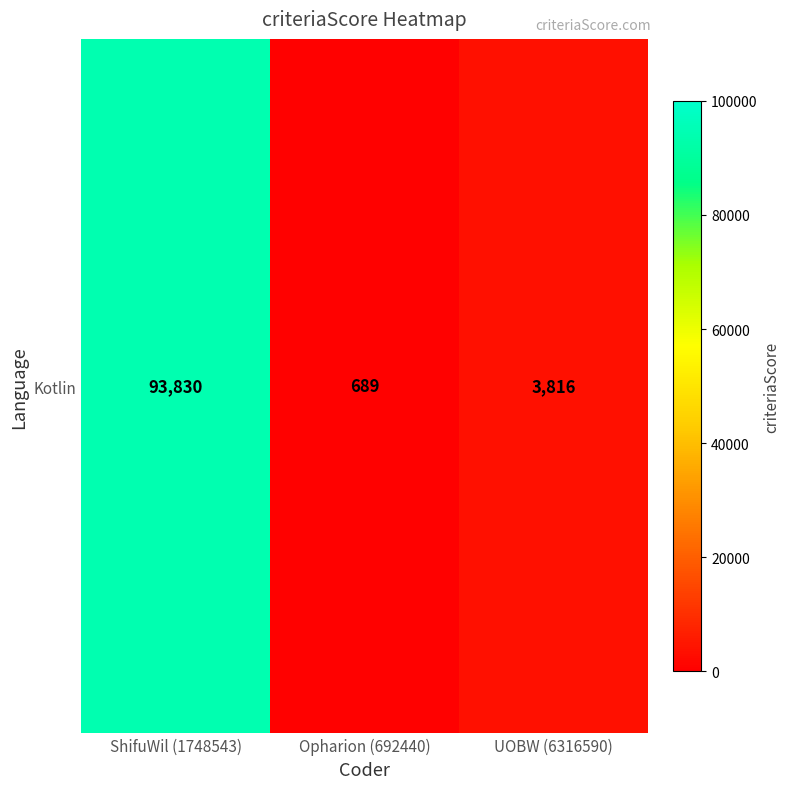

Rank the categories by value from highest to lowest.

ShifuWil (1748543), UOBW (6316590), Opharion (692440)